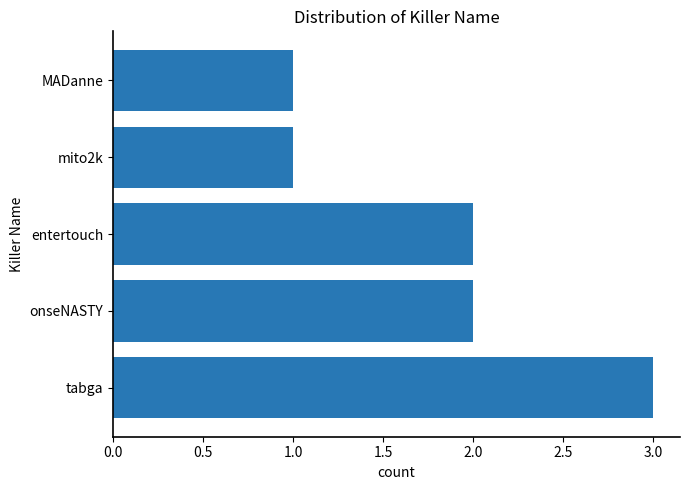

What is the greatest value displayed?

3